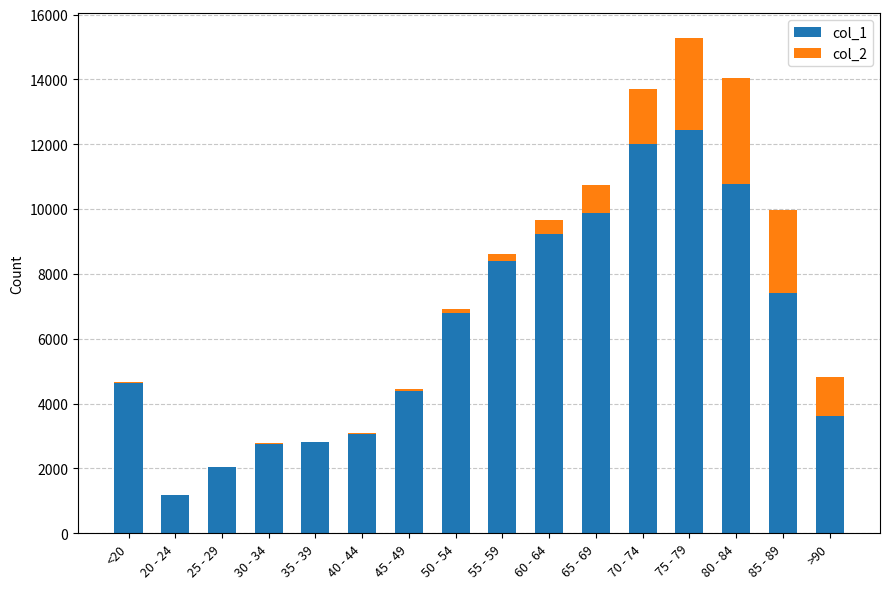

At which category is the sum across all series the highest?

75 - 79